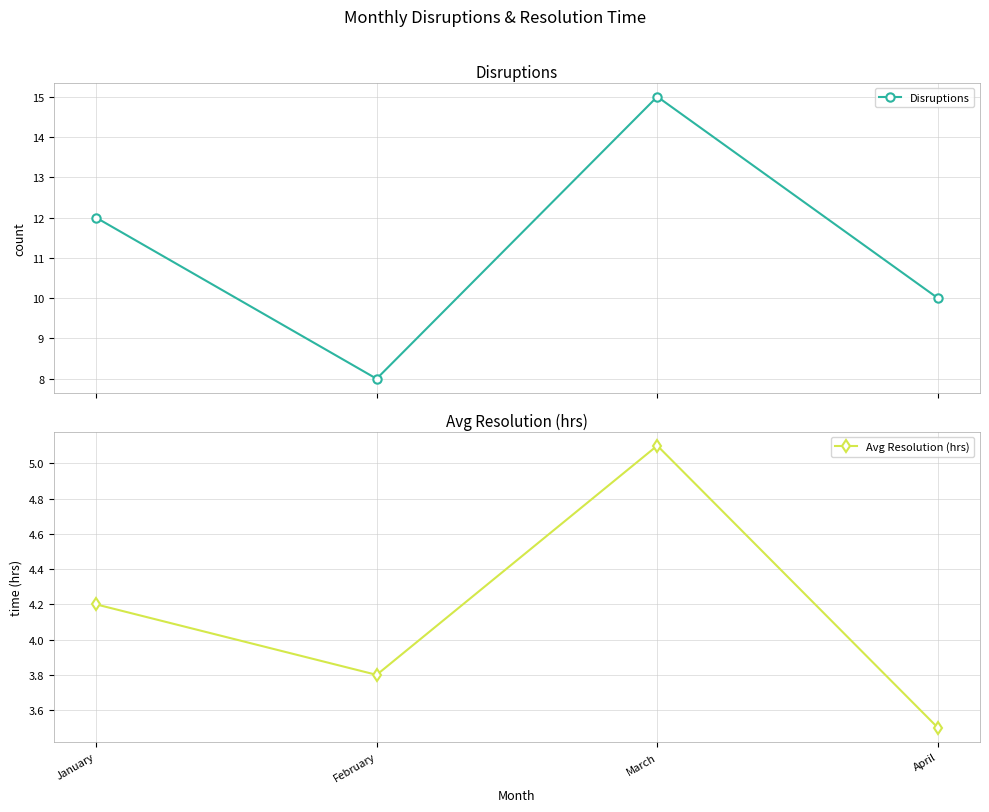

What is the difference between the second highest and minimum values in the Disruptions series?

4